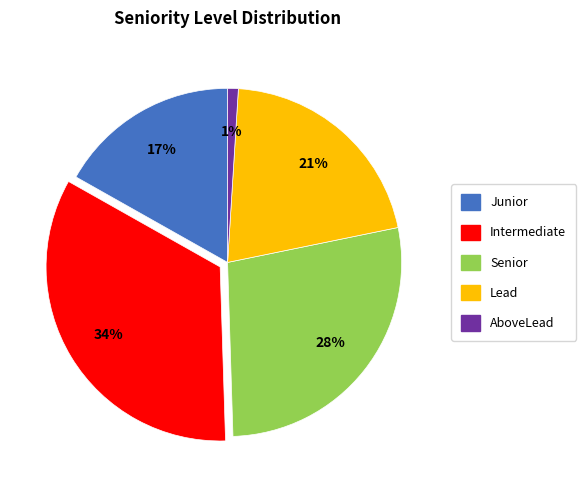

To the nearest percent, what is the difference between the largest and smallest slice percentages?

33%